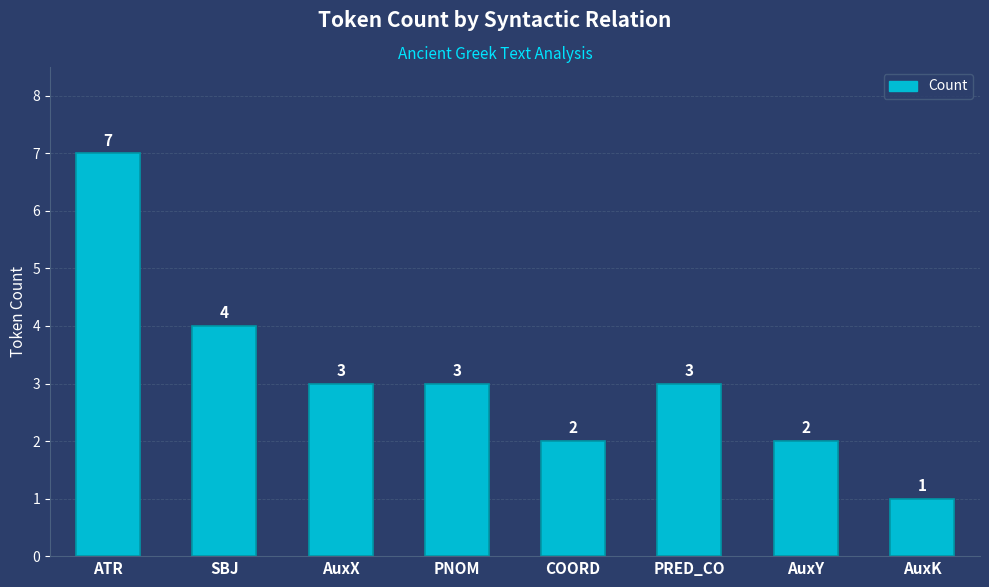

True or false: the data shows 2 at AuxY.

True